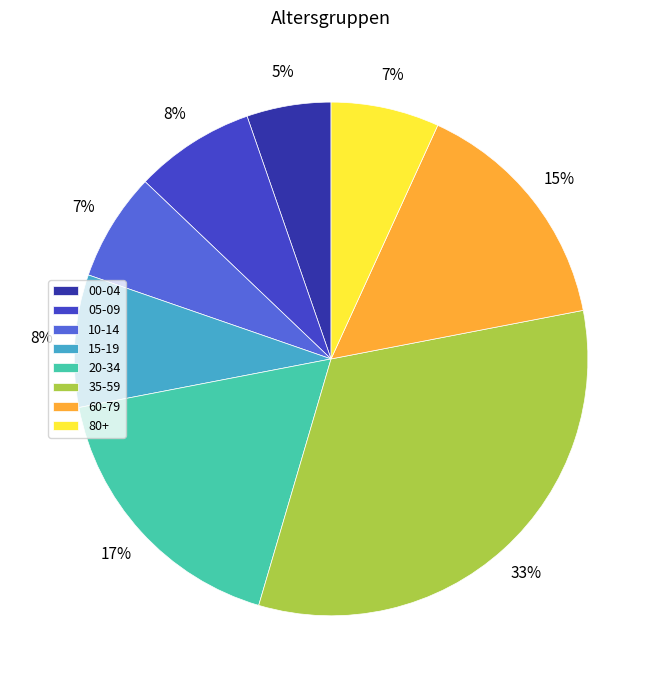

Is the sum of 00-04 and 20-34 greater than half?

No